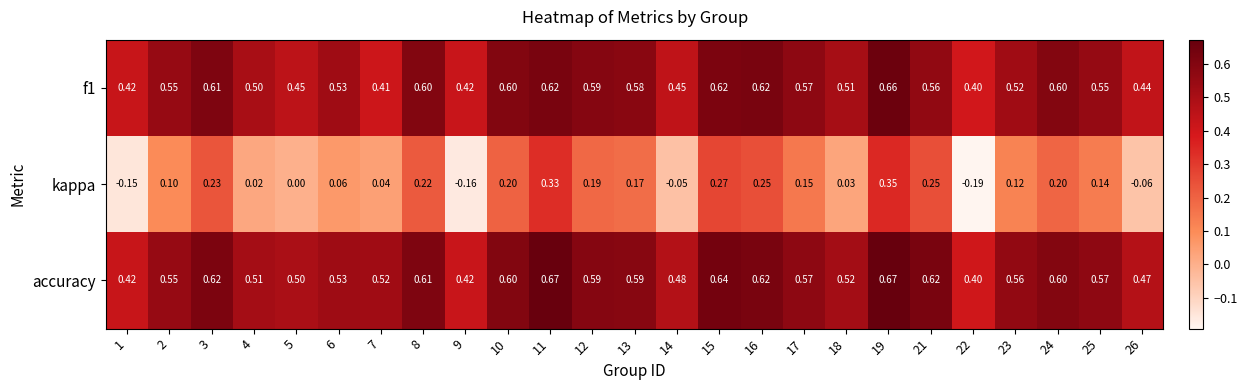

Is the value of f1 at 26 greater than the value of kappa at 26?

Yes